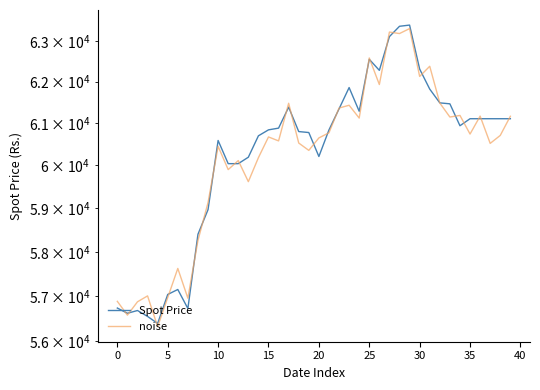

True or false: Spot Price has a value of 61384.0 at 17.

True